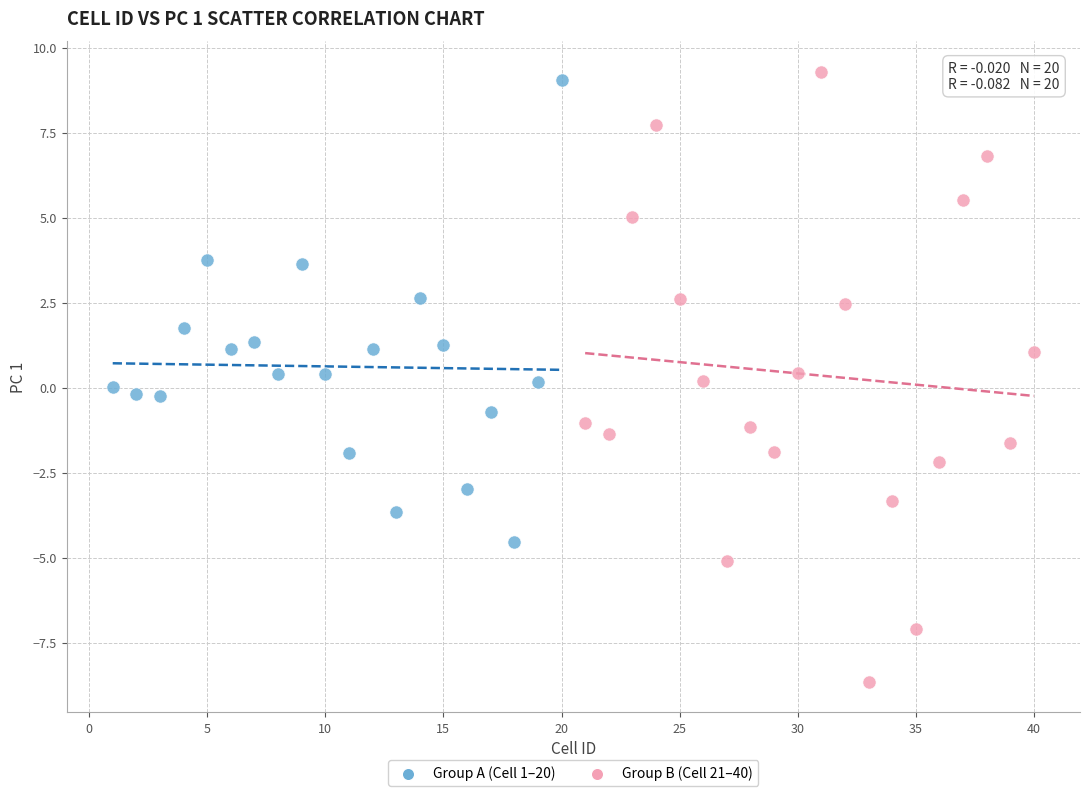

Which series has the widest spread of Y values?

Group B (Cell 21–40)